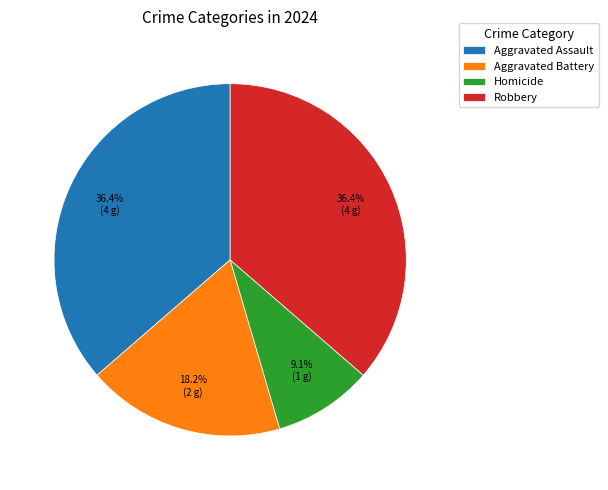

What is the smallest slice in the pie chart?

Homicide